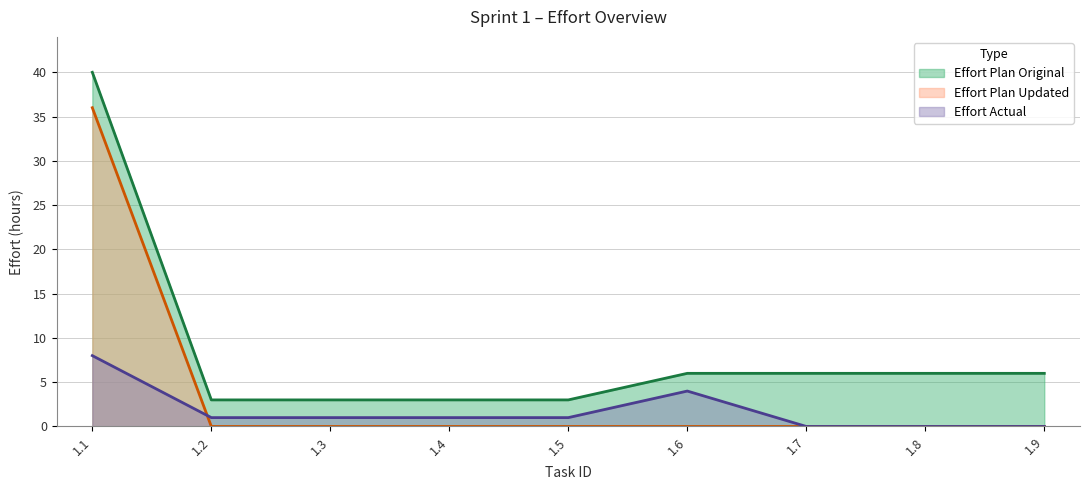

What is the maximum value shown in the chart?

40